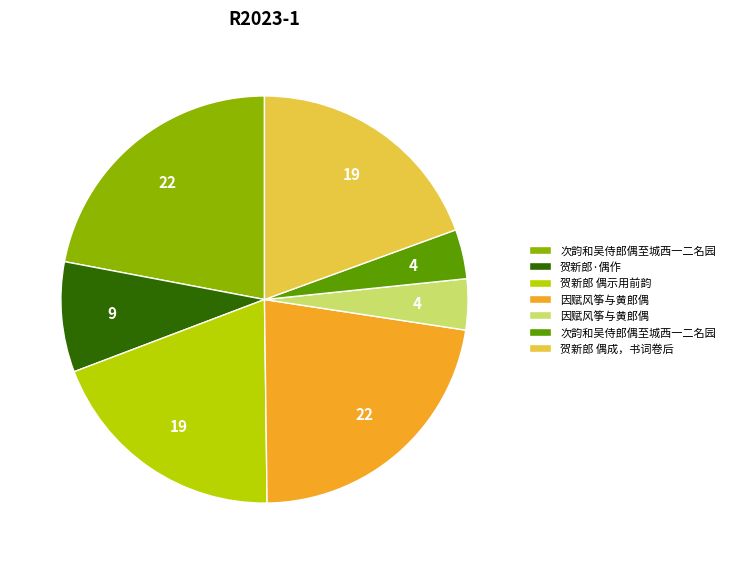

Is there any slice that represents more than half of the pie?

No